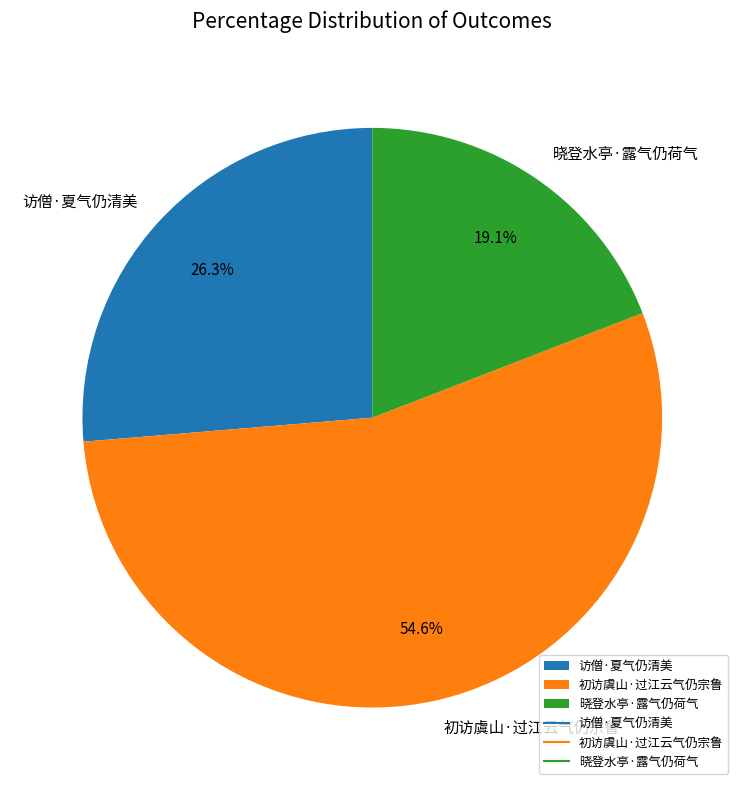

Which slice is the largest?

初访虞山·过江云气仍宗鲁